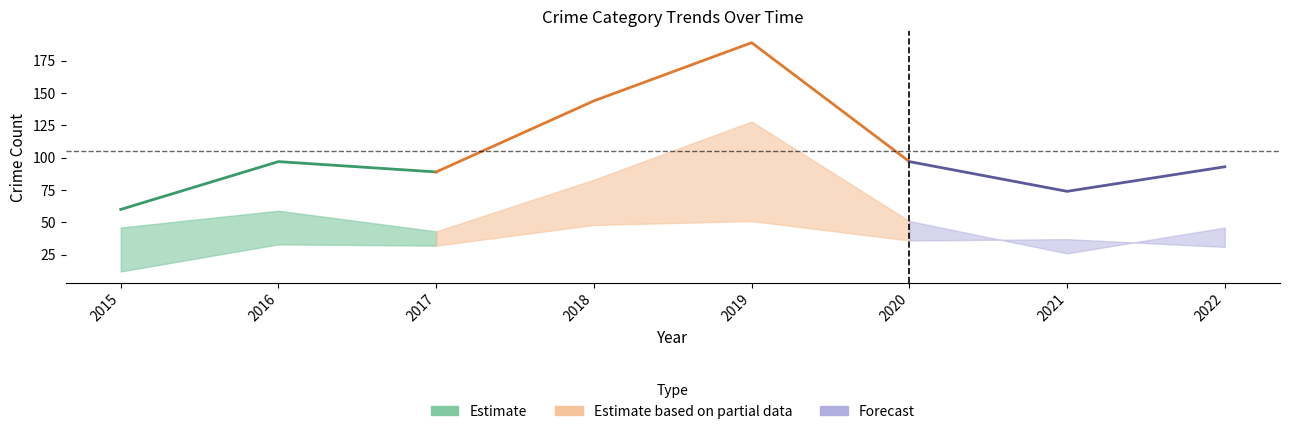

At which label does Total first exceed 97?

2018